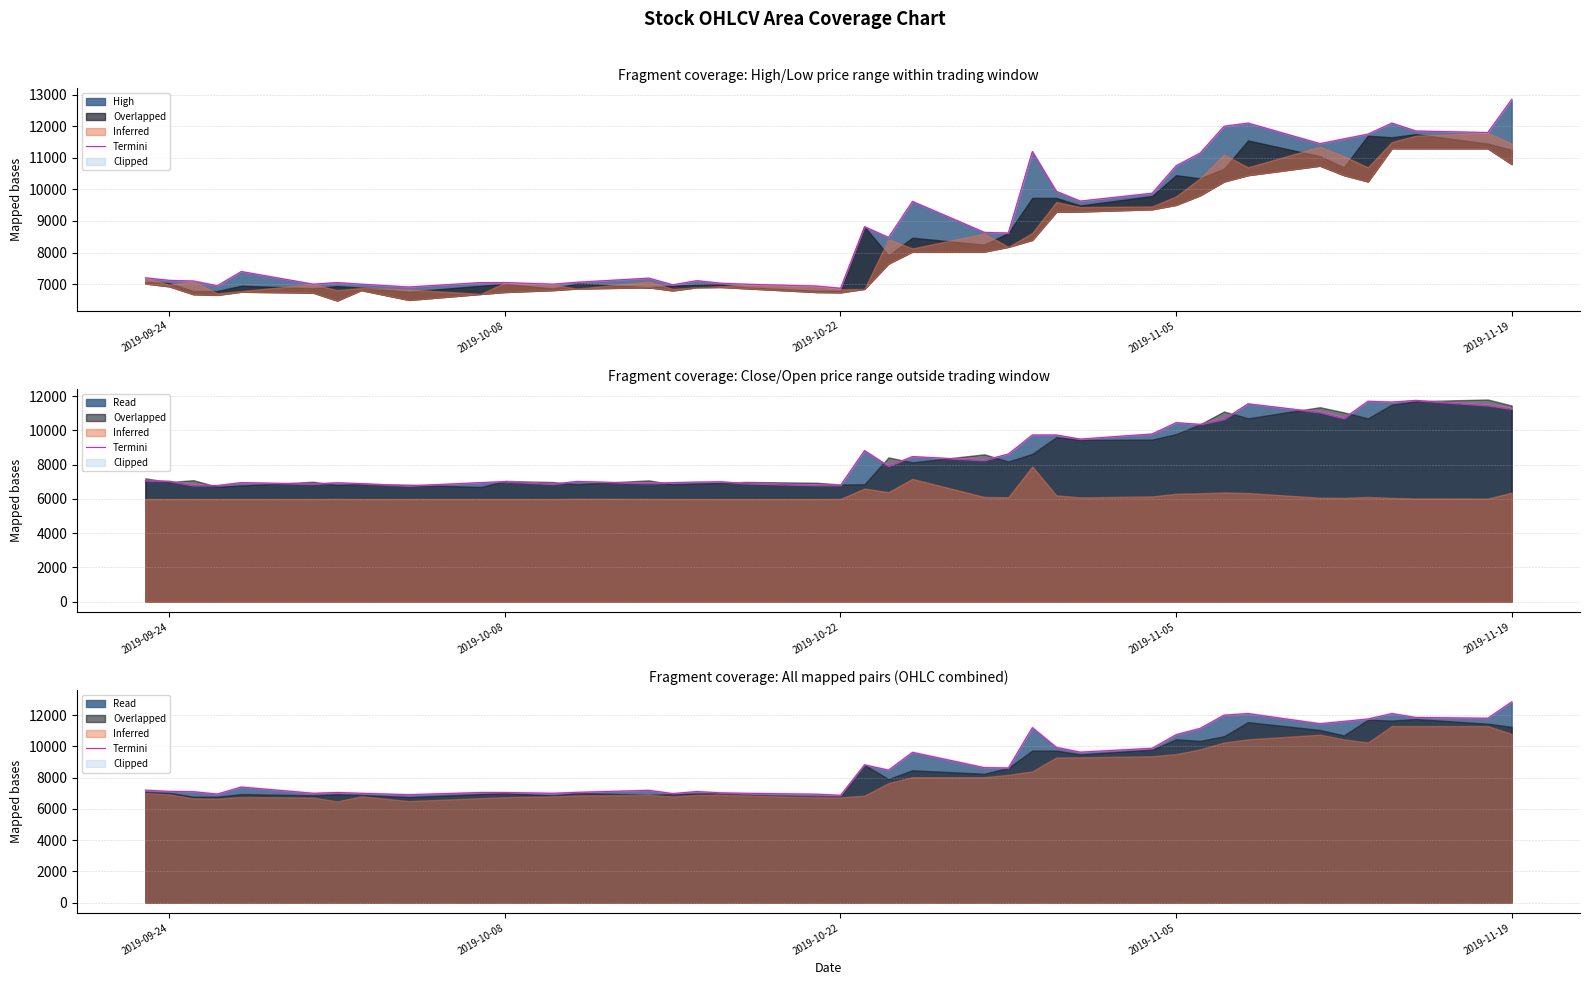

How many points are higher than both their immediate neighbors (excluding endpoints)?

9